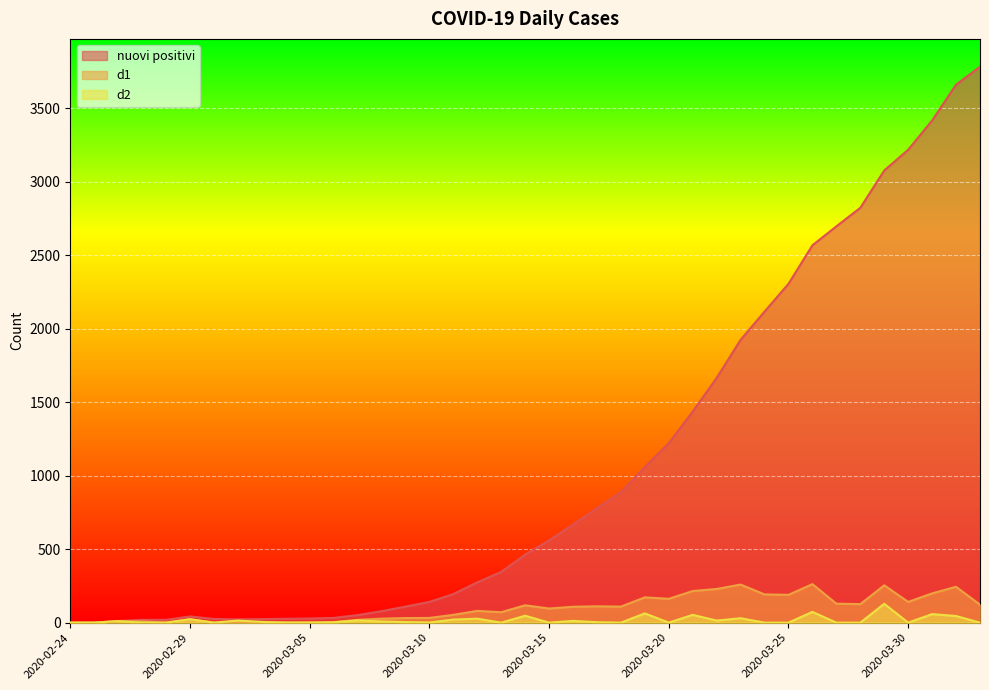

What is the total value across all series at 2020-03-19?

1231